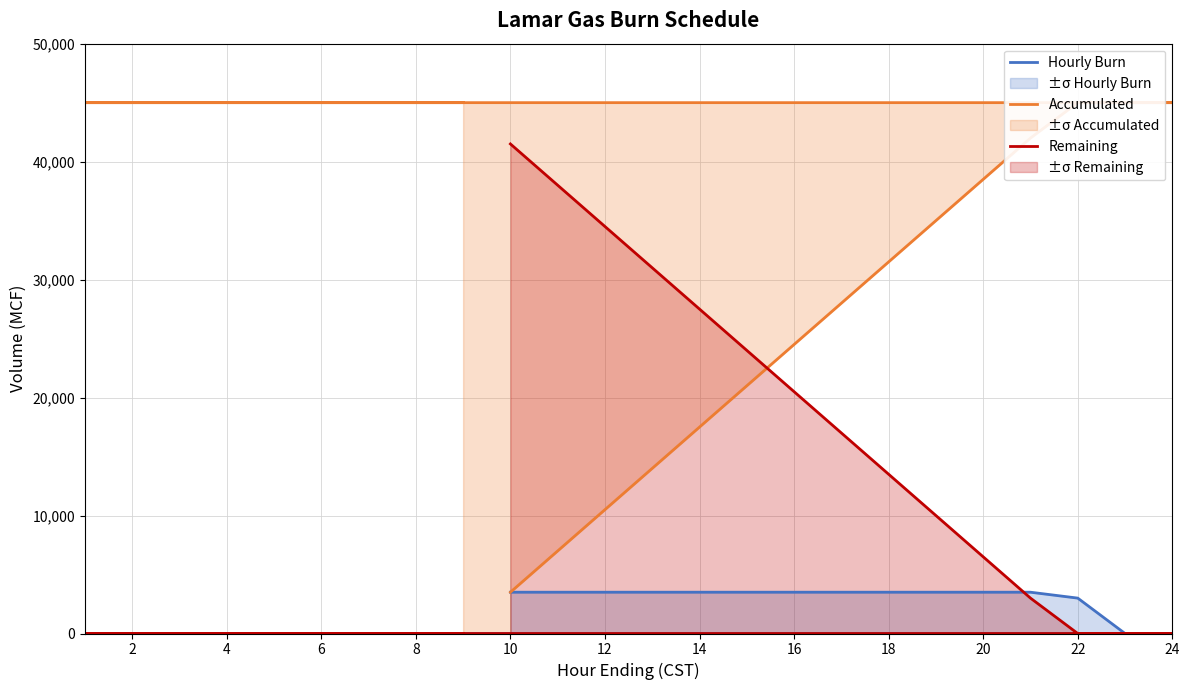

What is the difference between the second highest and second lowest values in the Remaining series?

38000